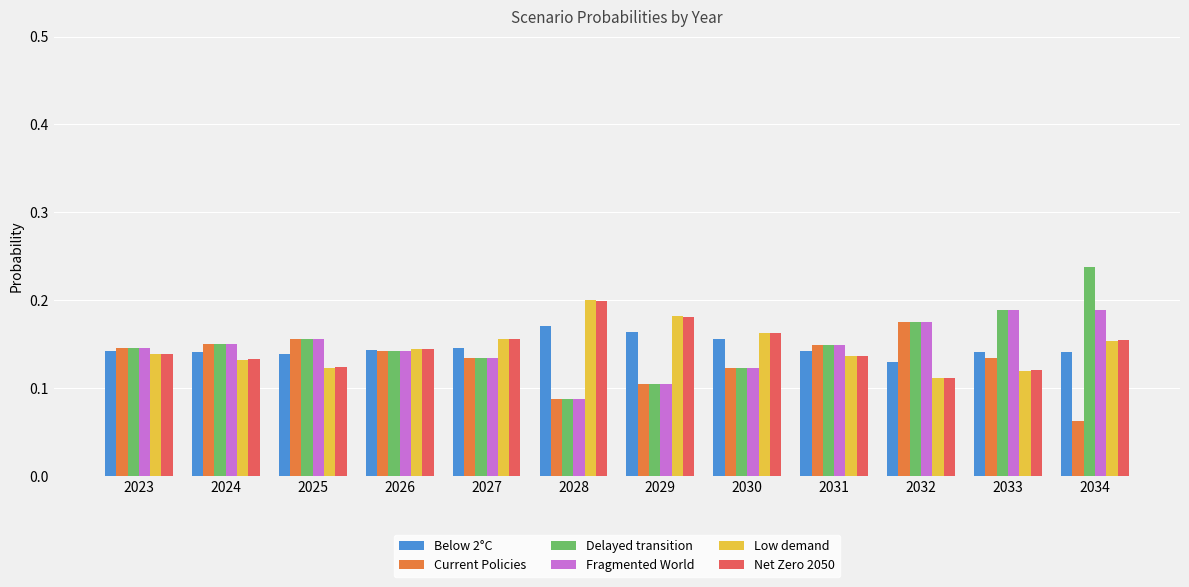

At how many categories does at least one series exceed 0?

12